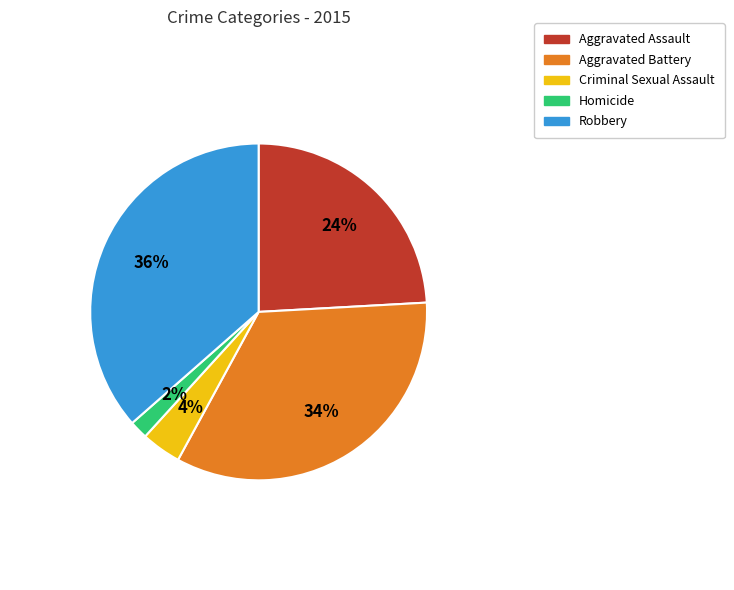

Rank the categories by value from lowest to highest.

Homicide, Criminal Sexual Assault, Aggravated Assault, Aggravated Battery, Robbery